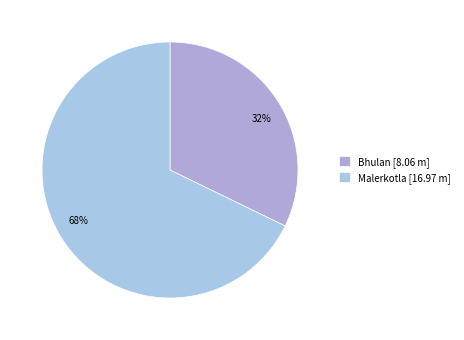

To the nearest percent, what is the average slice percentage?

50%